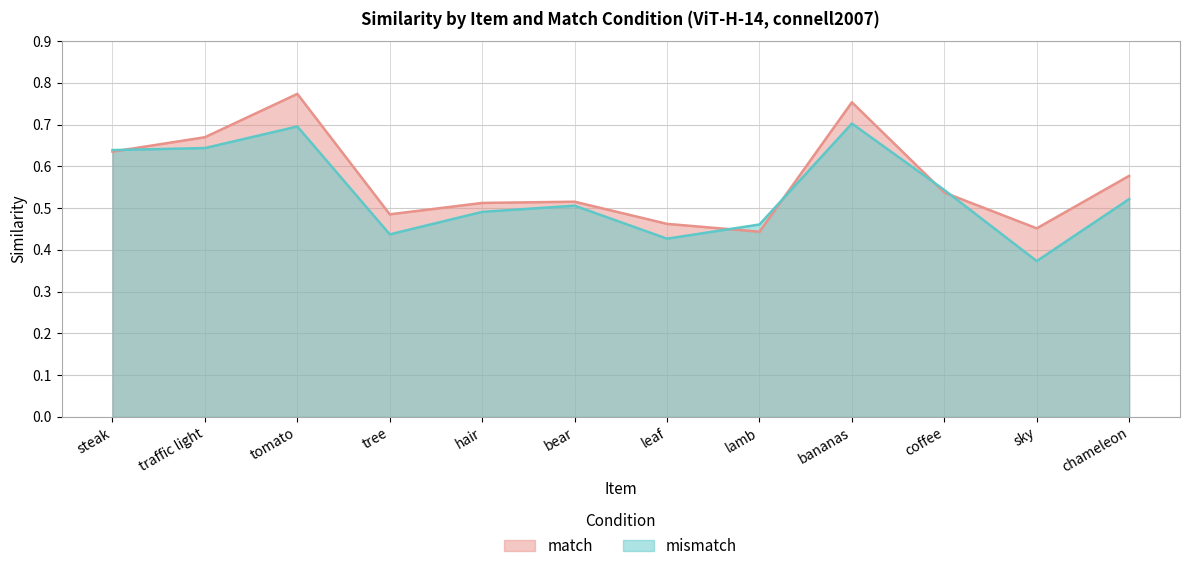

Which has a higher value, traffic light or bananas?

bananas